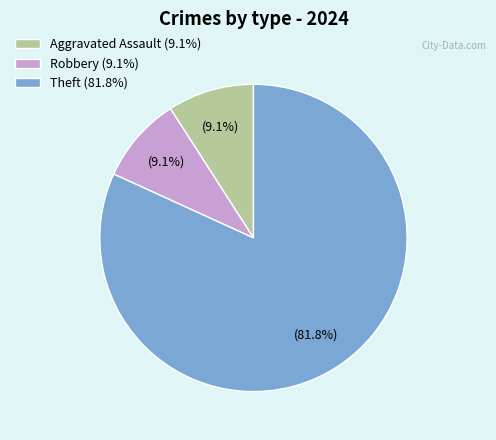

How many slices are in this pie chart?

3